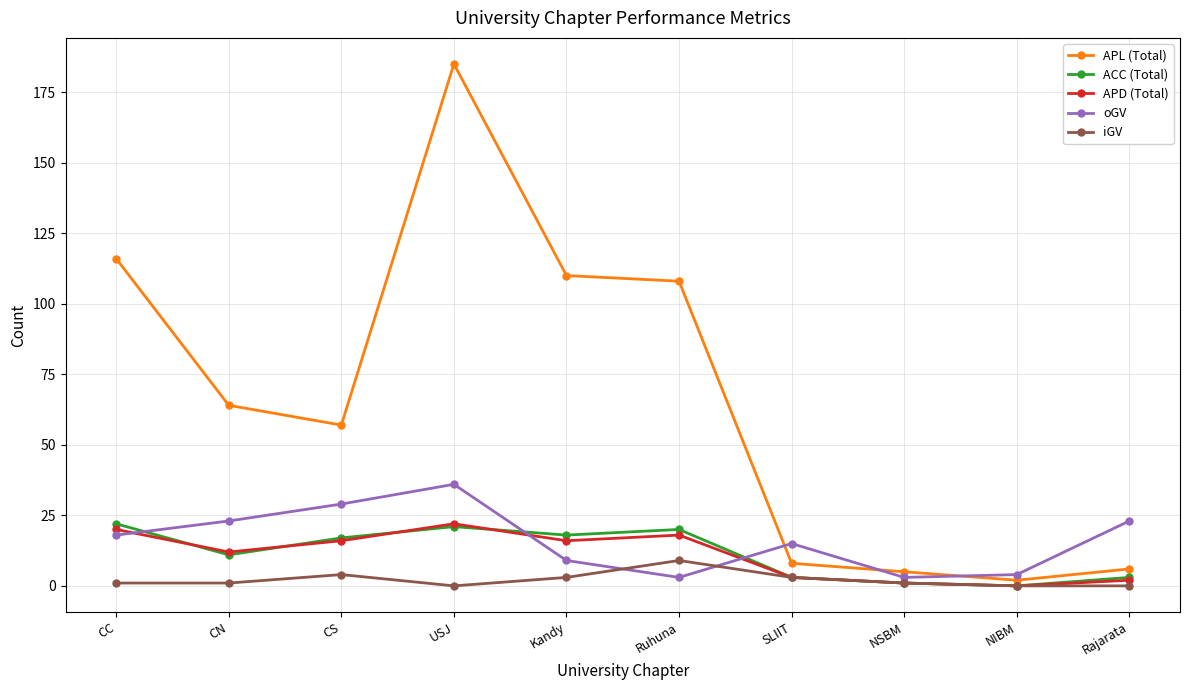

Between which two adjacent categories do oGV and ACC (Total) first intersect?

CC and CN